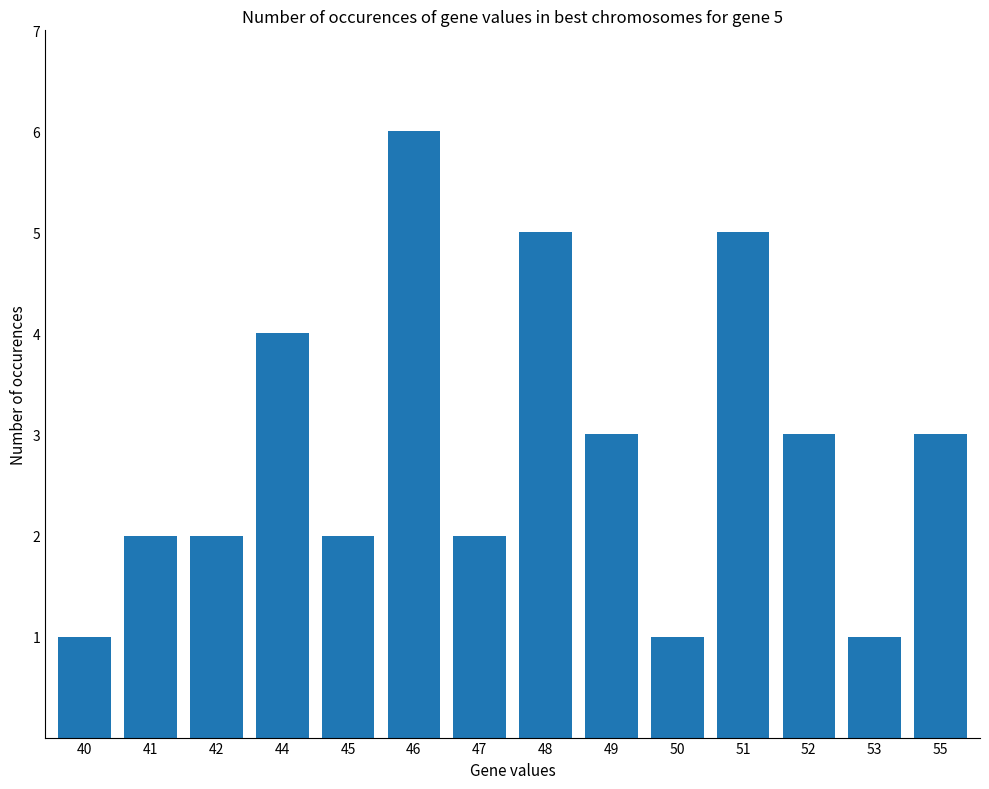

What is the greatest value displayed?

6